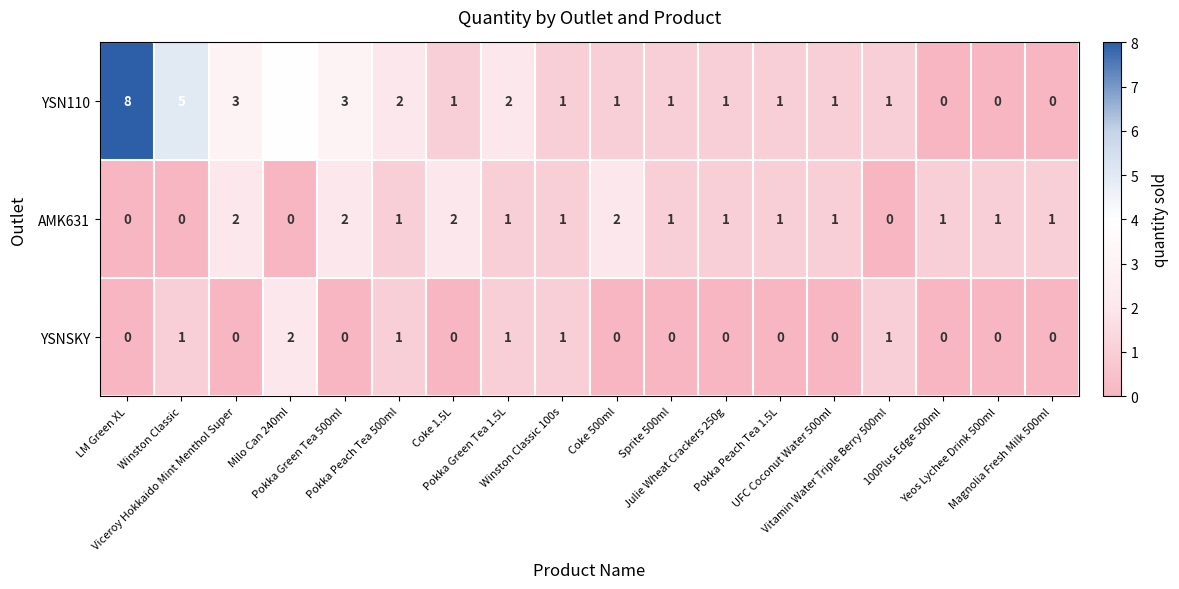

What is the sum of all AMK631 values?

18